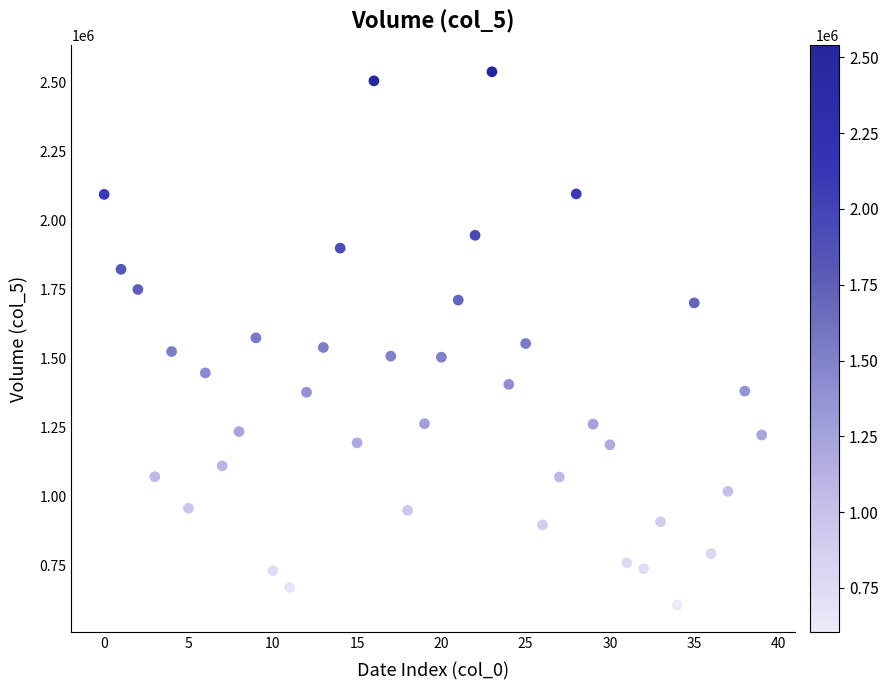

What is the range of Y values (max minus min)?

1934521